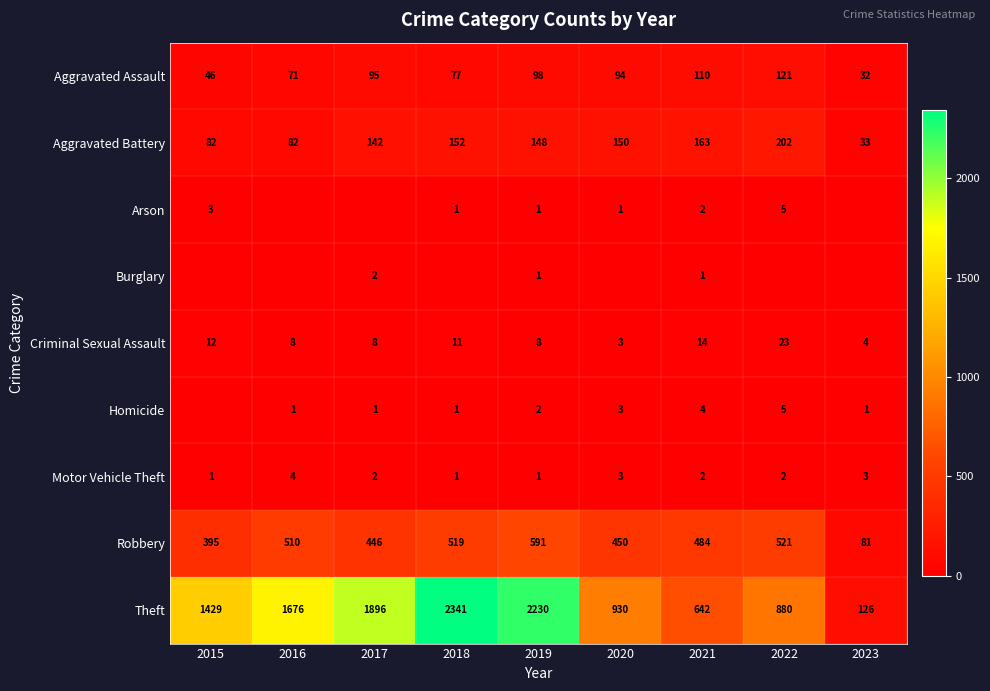

What is the highest value of the Aggravated Battery series?

202